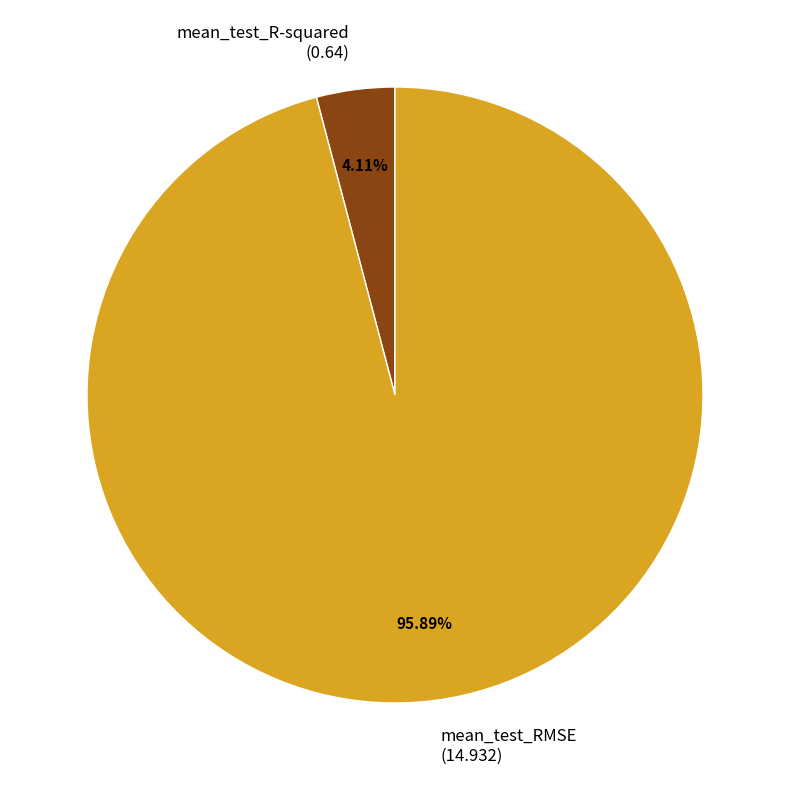

Is the sum of mean_test_R-squared and mean_test_RMSE greater than half?

Yes